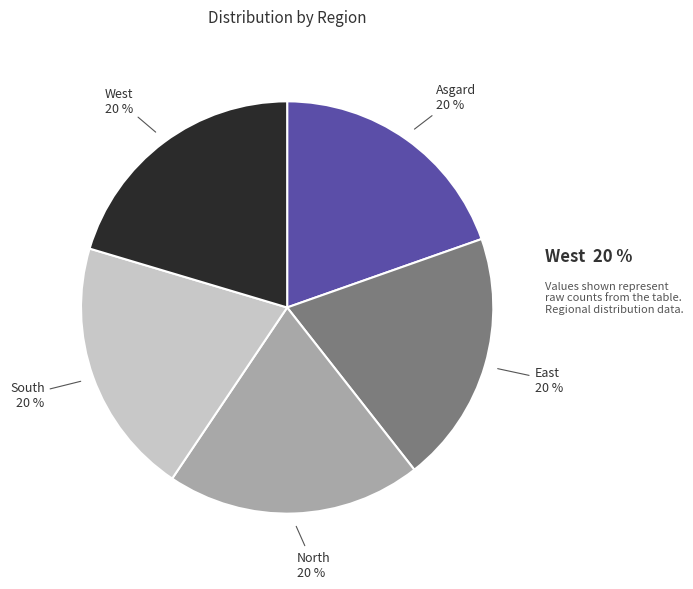

Is the sum of South and East greater than half?

No